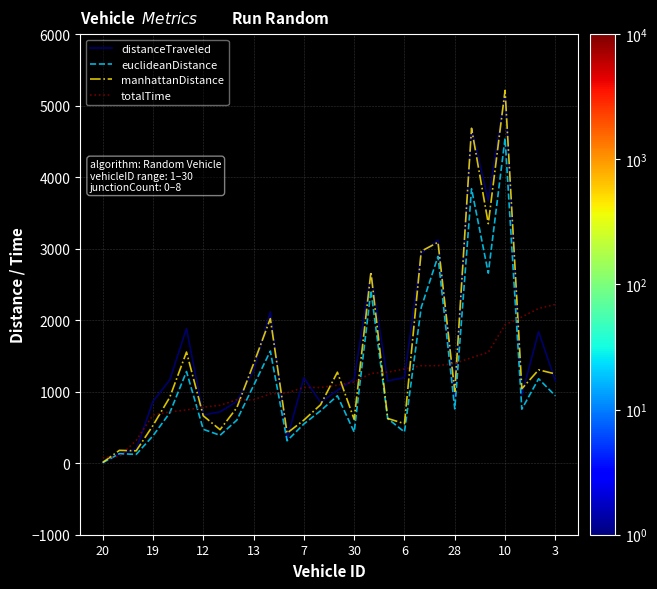

Is this an area chart (filled region under the line)?

No